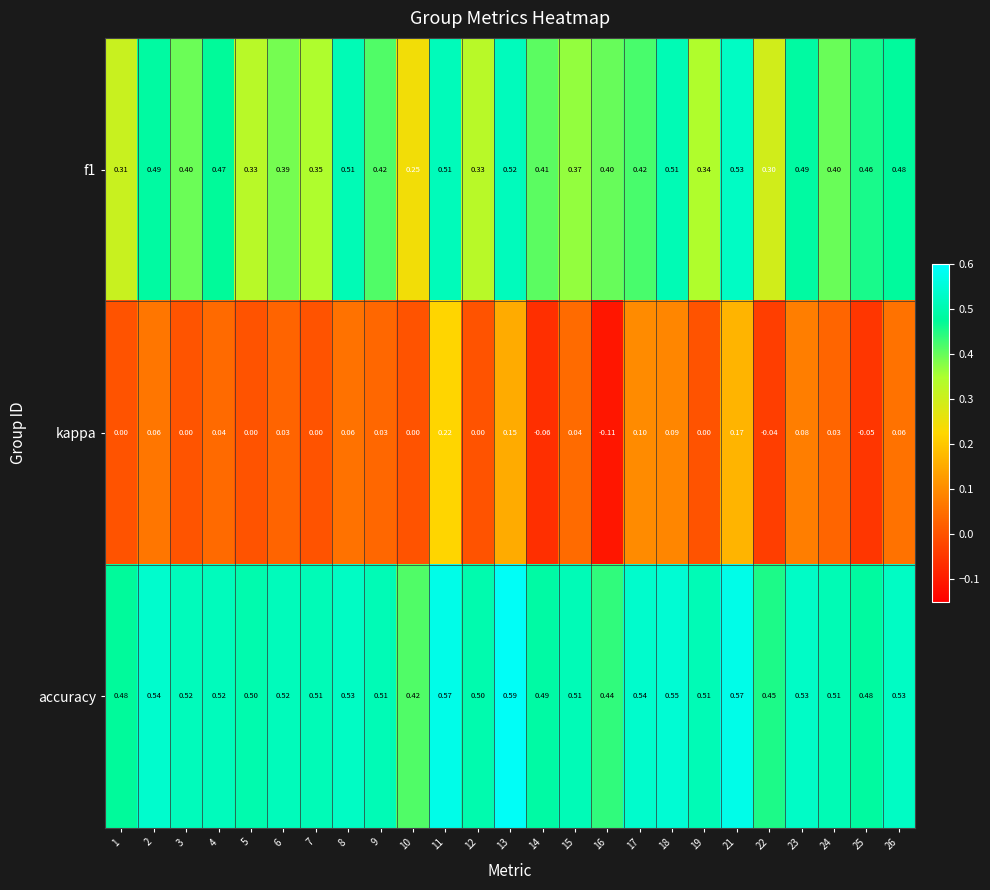

Which series has the largest range (max minus min)?

kappa